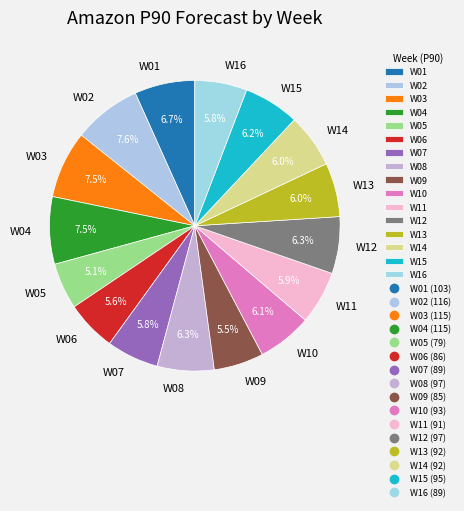

To the nearest percent, what is the combined percentage of W05 and W03?

13%